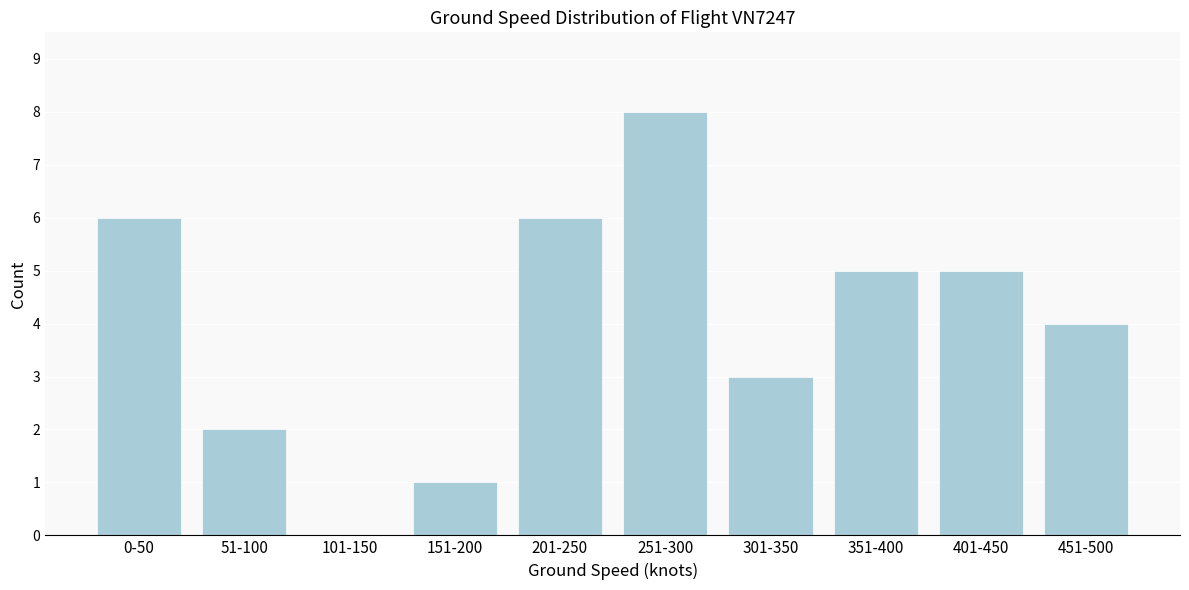

Reading right to left, list all the values displayed in this chart.

451-500=4	401-450=5	351-400=5	301-350=3	251-300=8	201-250=6	151-200=1	101-150=0	51-100=2	0-50=6